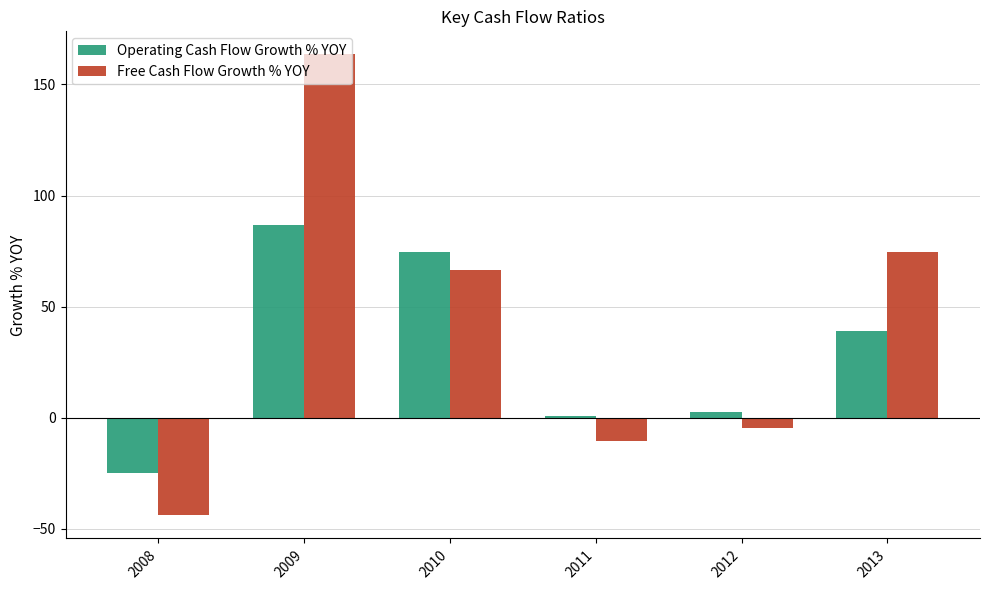

What is the spread (max minus min) of values at 2013?

35.5